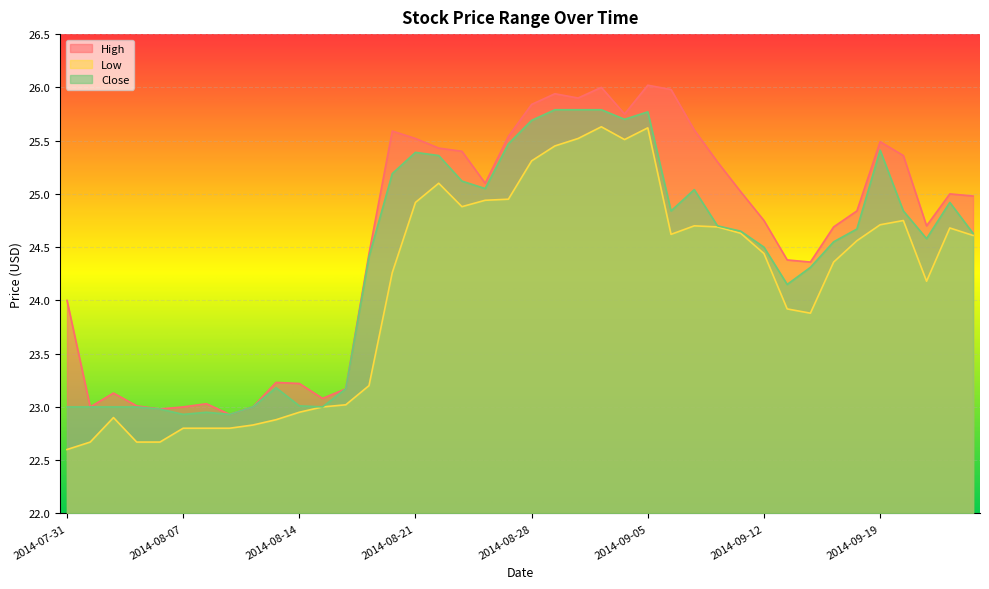

Where does the Low series first go above 24?

2014-08-20